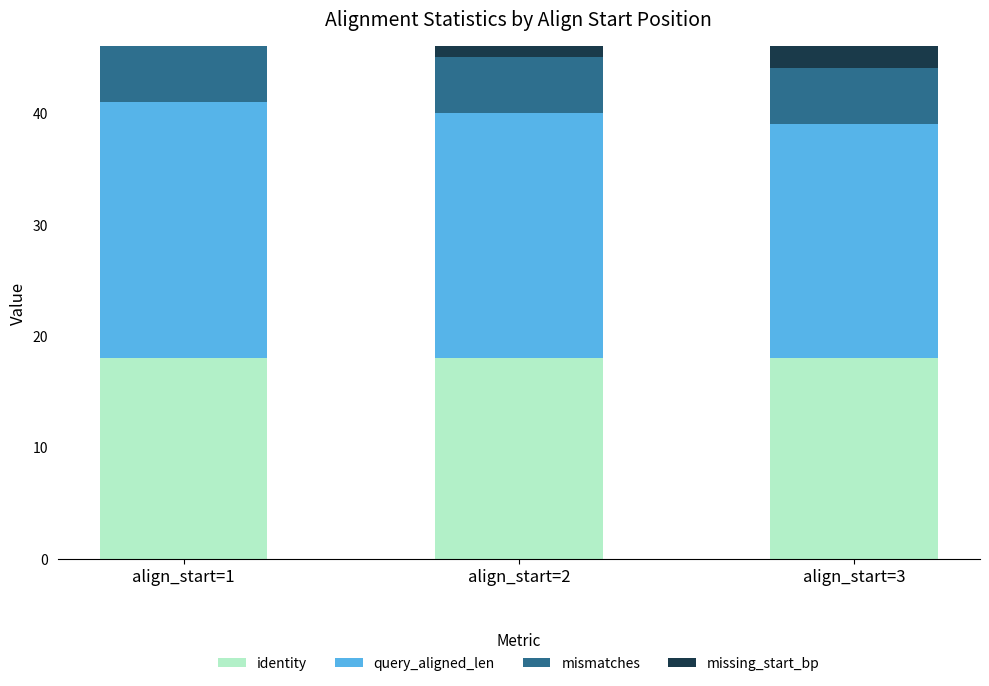

The identity series shows 29 at align_start=2. True or false?

False